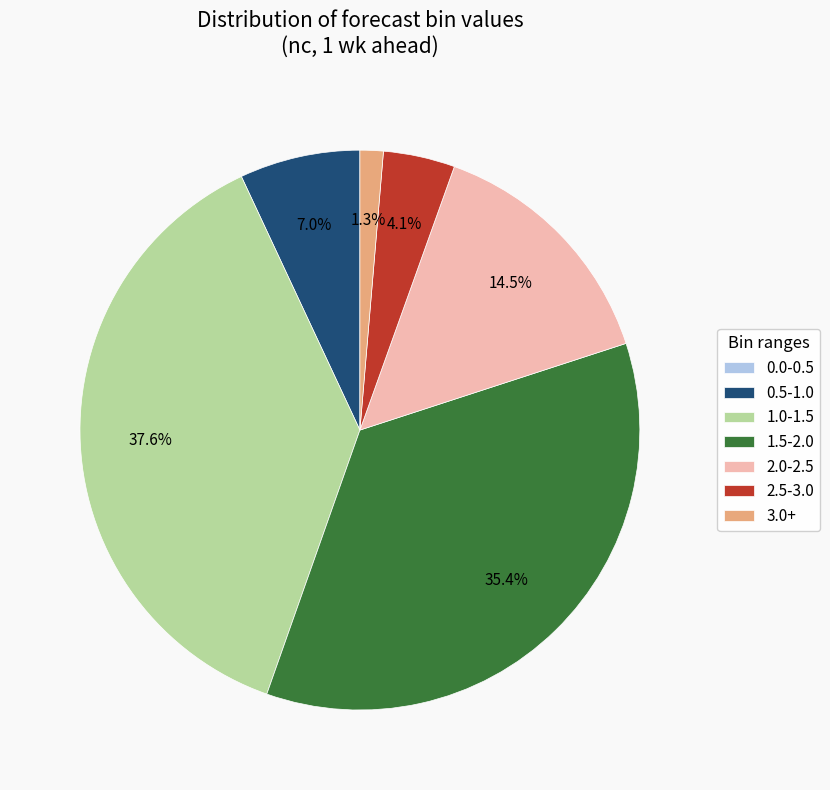

Does any single category account for the majority?

No